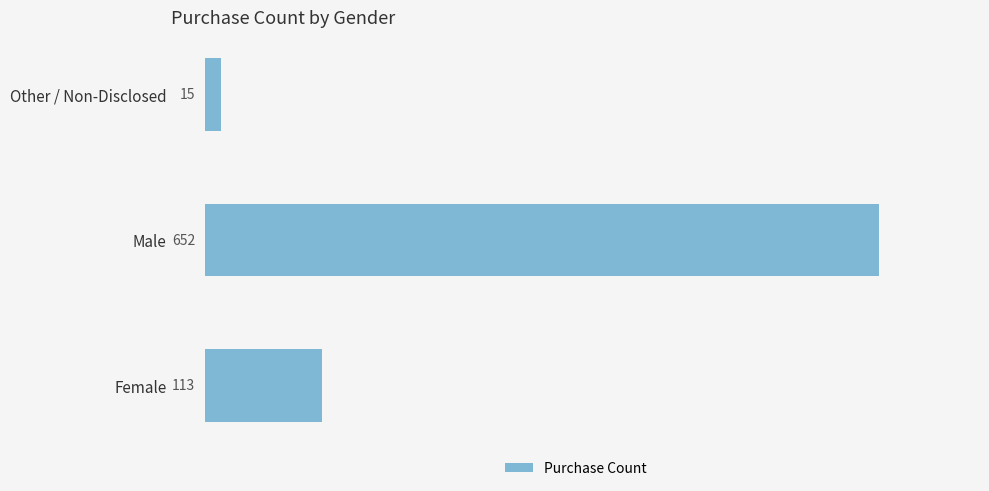

How many bars are there in total?

3